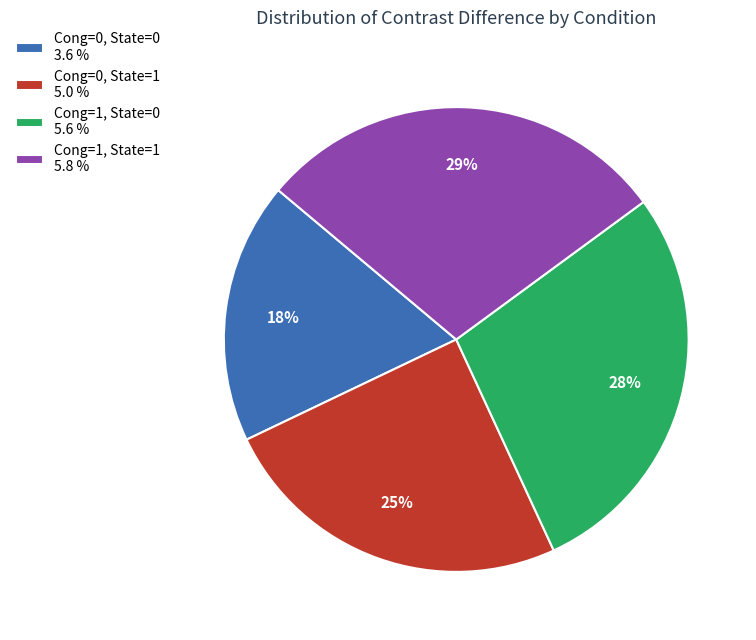

Is it true that Cong=0, State=1 5.0 % is 12% of the pie?

False